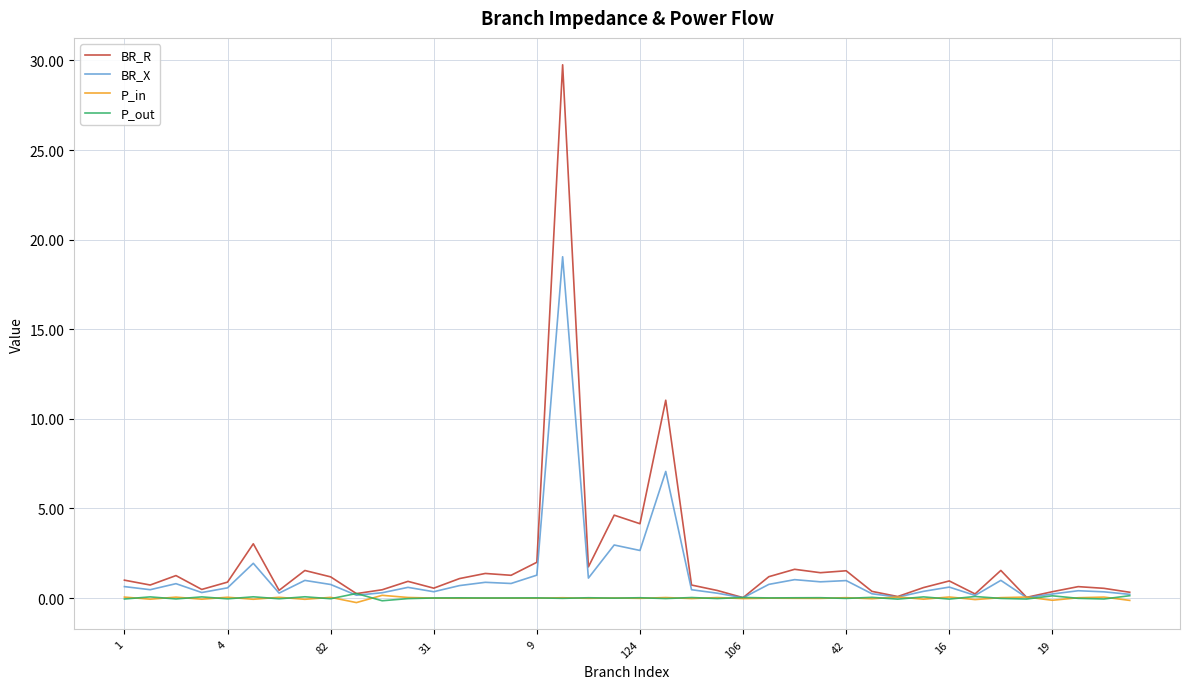

What is the maximum value shown in the chart?

29.8